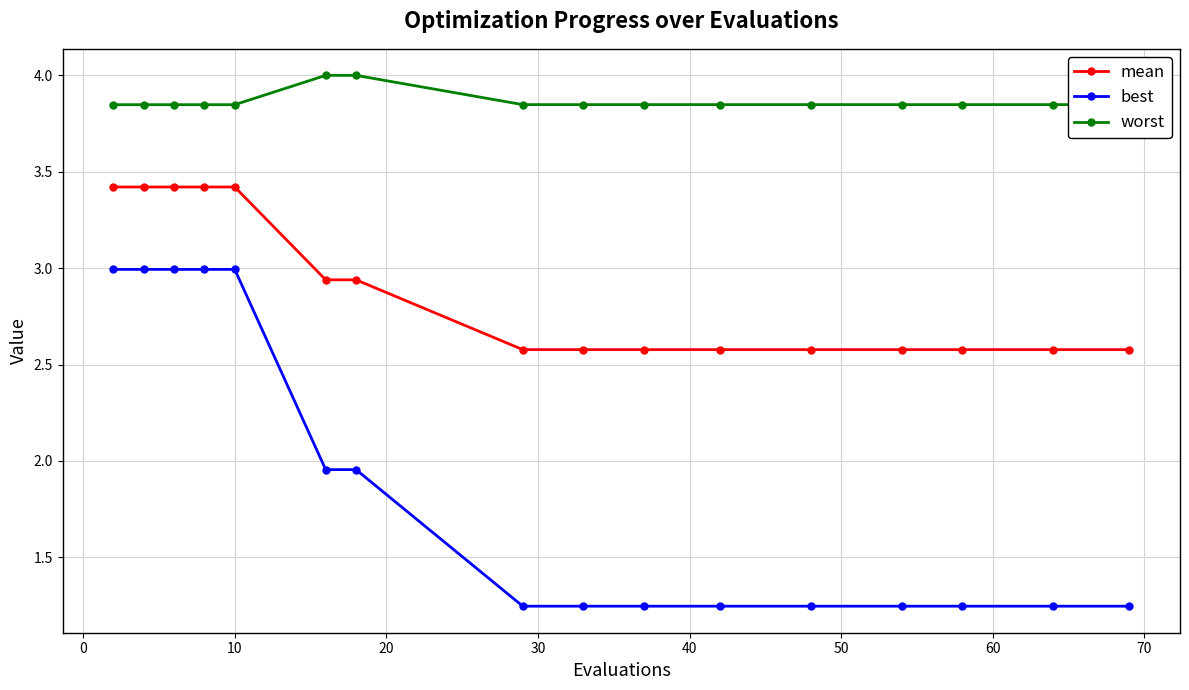

True or false: mean and worst intersect in this chart.

False